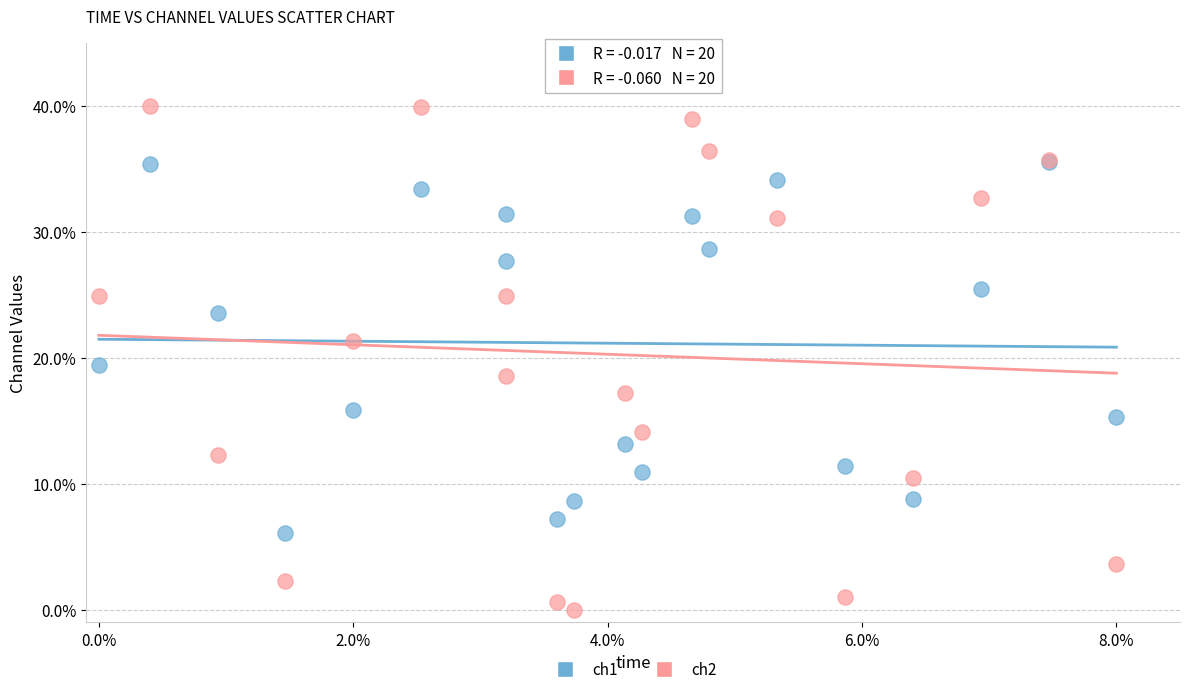

Which series contains the highest Y value?

ch2